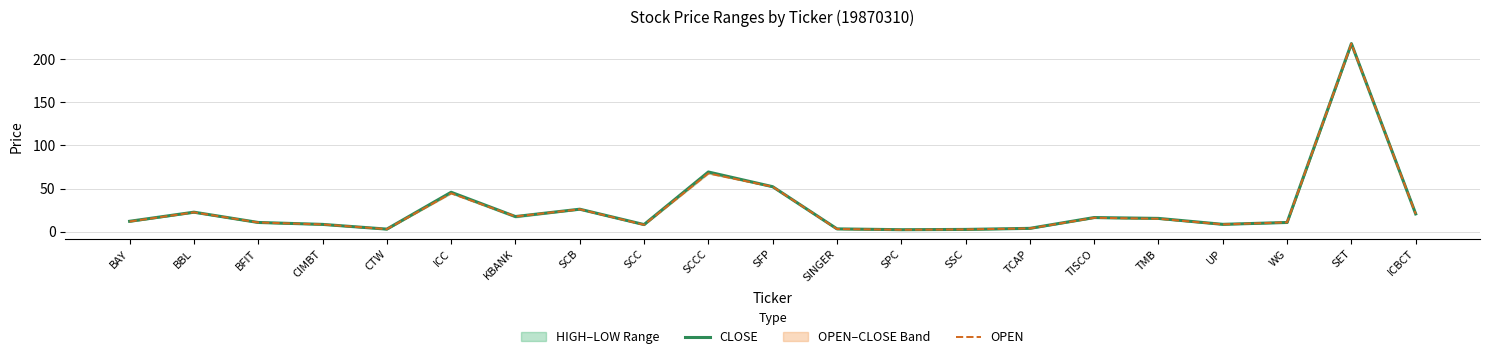

Where is the first local minimum for OPEN?

CTW